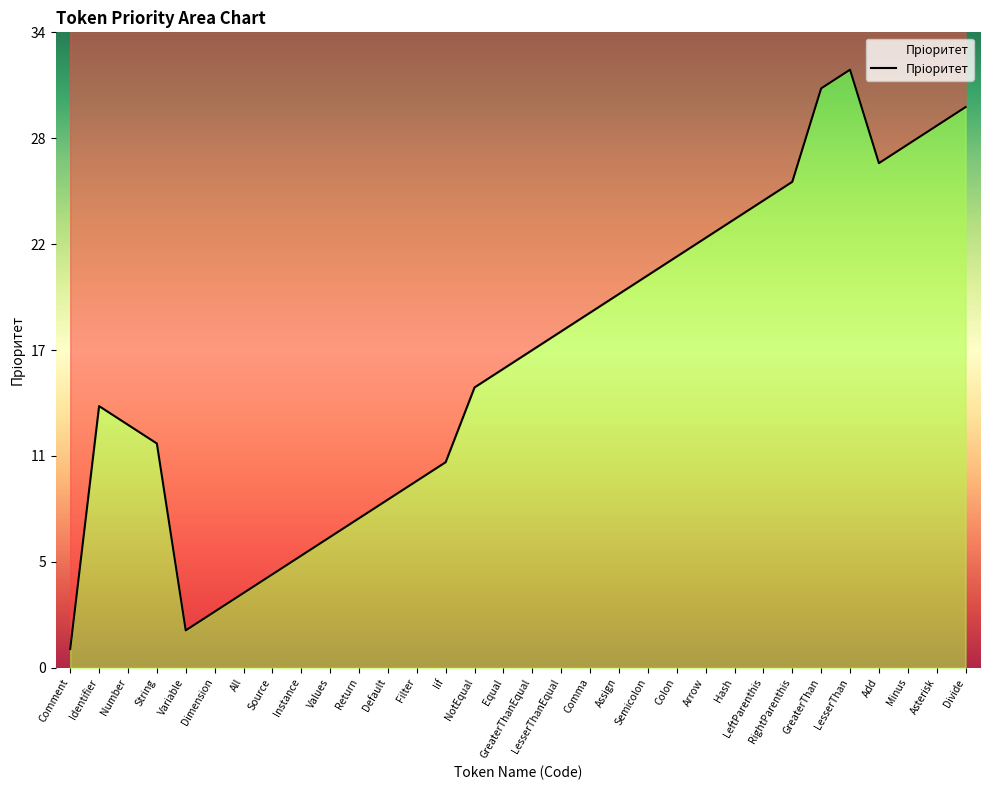

What is the ratio of the value at Divide to the value at Assign?

1.5